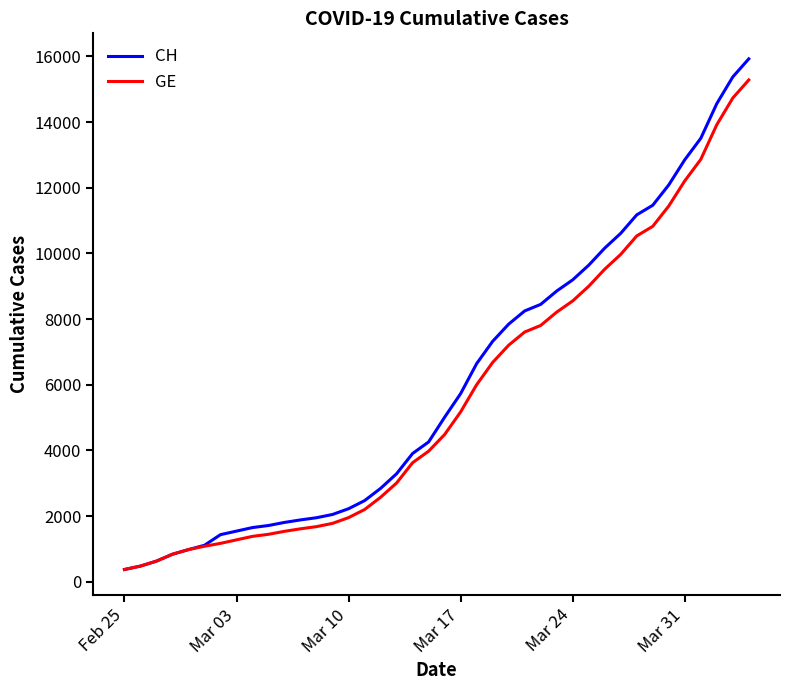

What is the smallest value displayed?

375